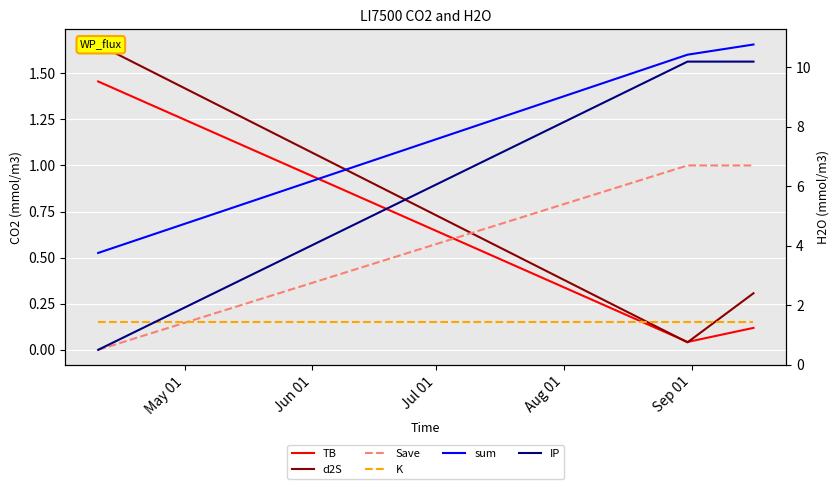

How many distinct data groups are displayed?

6